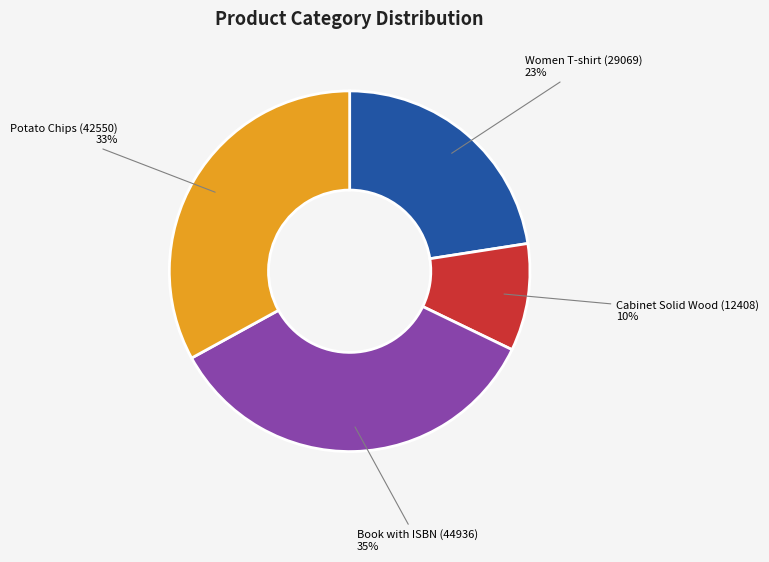

To the nearest percent, what is the average slice percentage?

25%